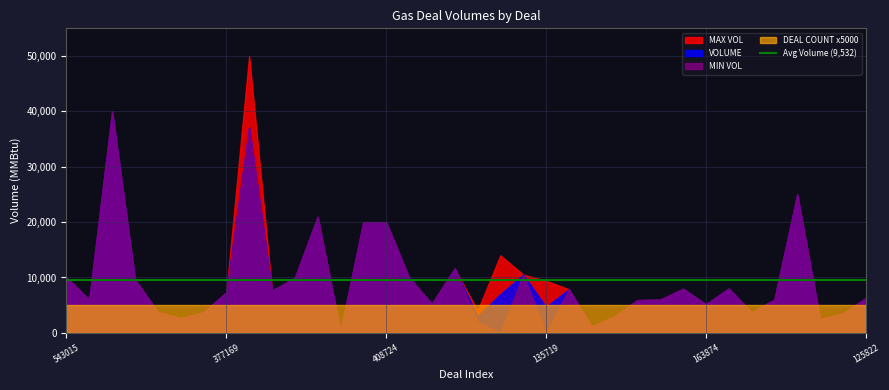

Which series has the largest range (max minus min)?

MAX VOL